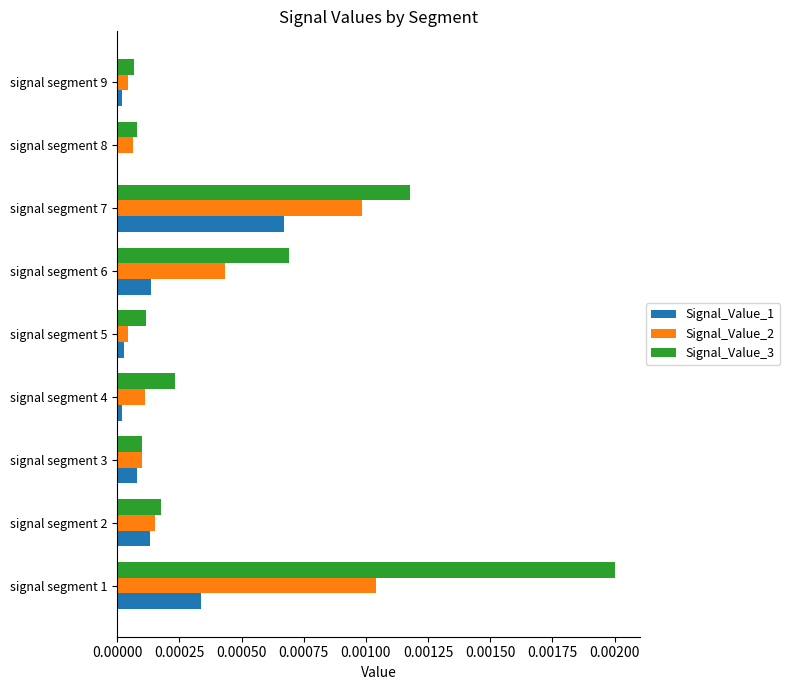

Is it true that Signal_Value_3 equals 0.0 at signal segment 3?

True